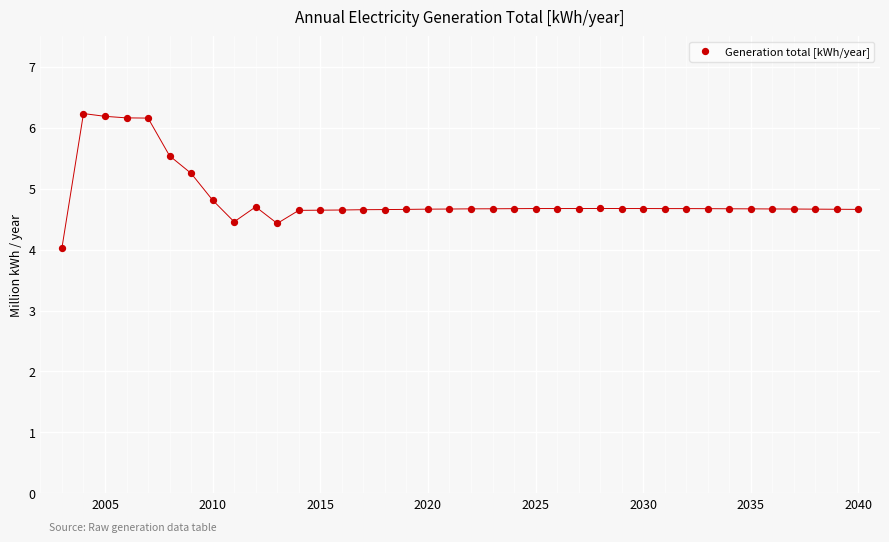

What is the range of Y values (max minus min)?

2.2